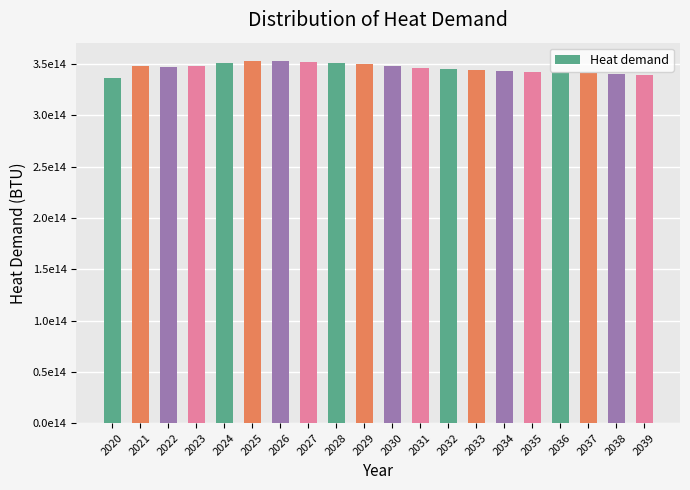

What is the difference between the values at 2029 and 2028?

1599450268797